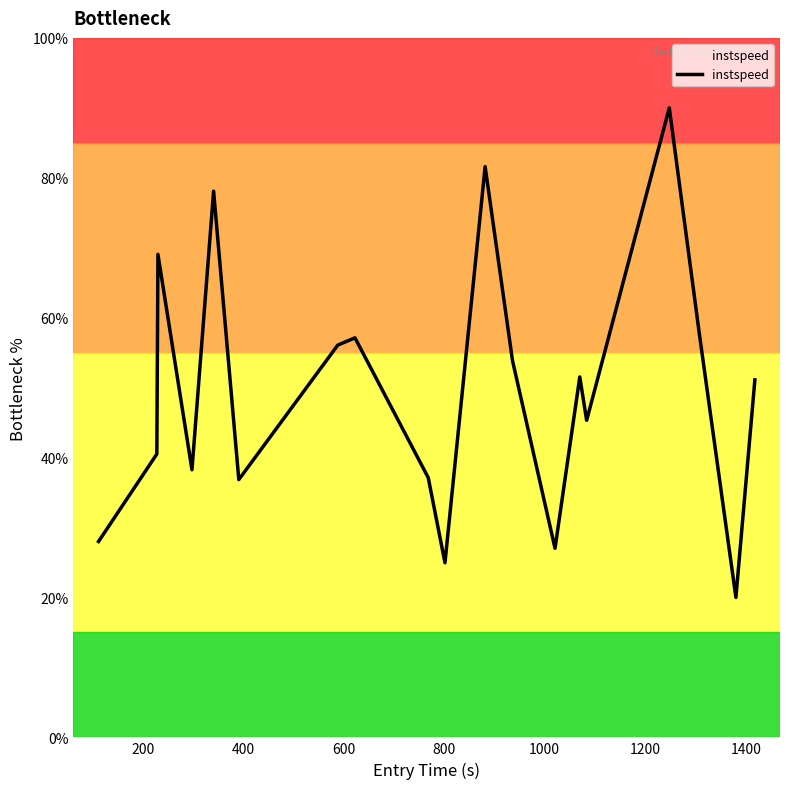

What is the difference between the maximum and minimum values?

70.0